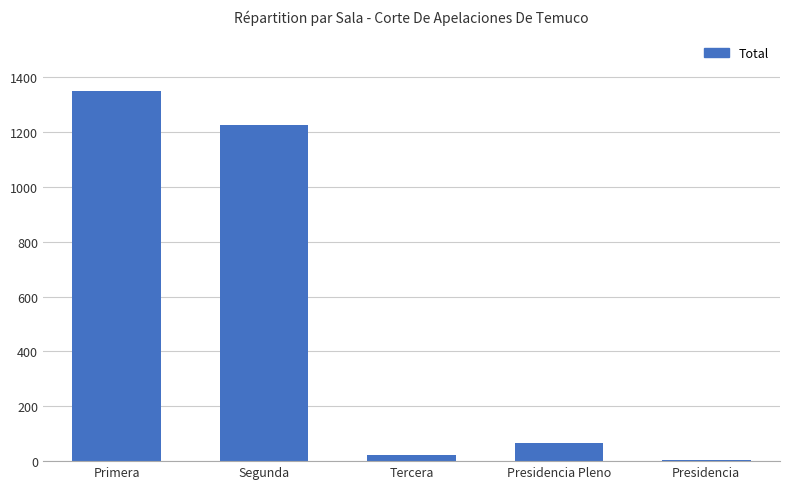

How many series are shown in this chart?

1